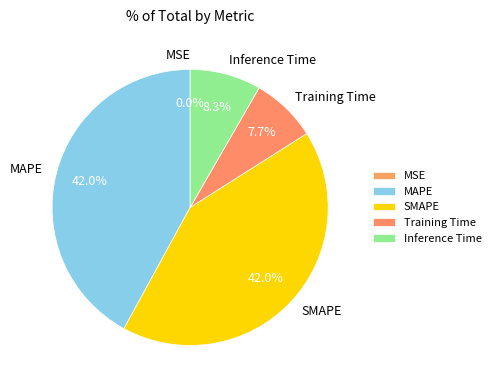

To the nearest percent, what is the average slice percentage?

20%